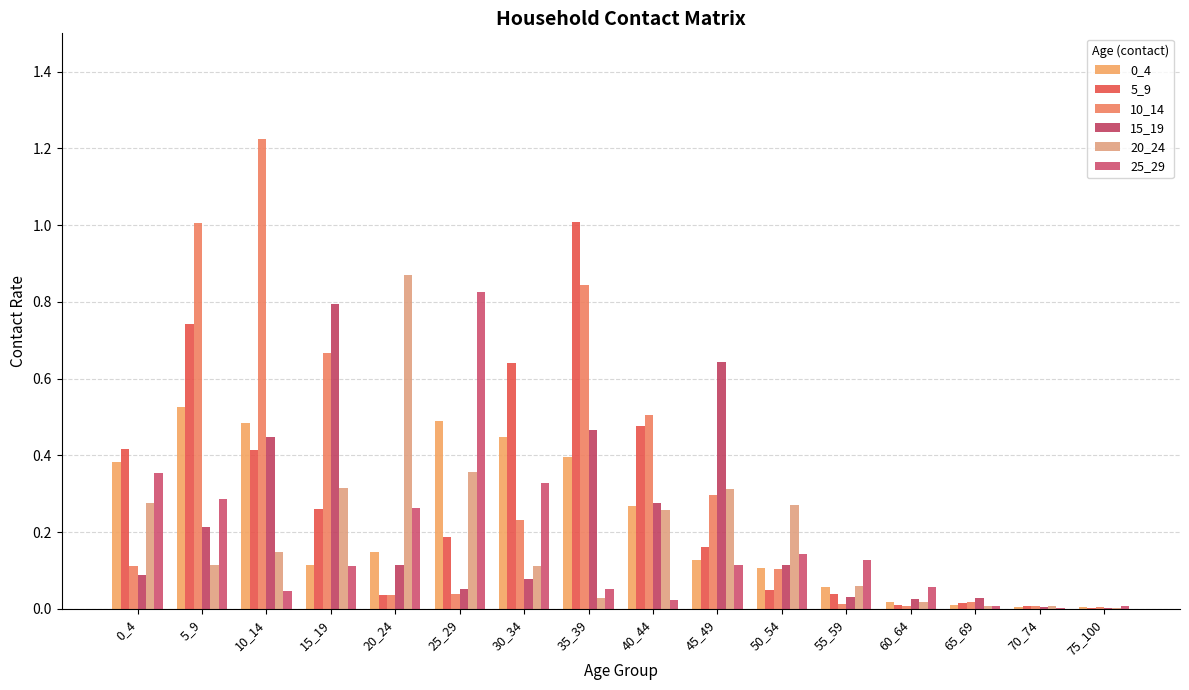

Does the chart contain stacked bars?

No